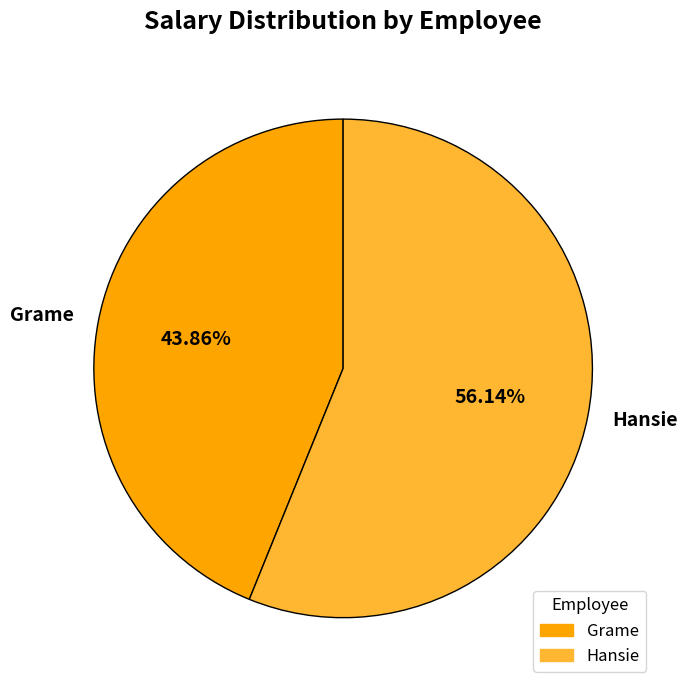

How much of the chart is everything except Grame?

56.1%